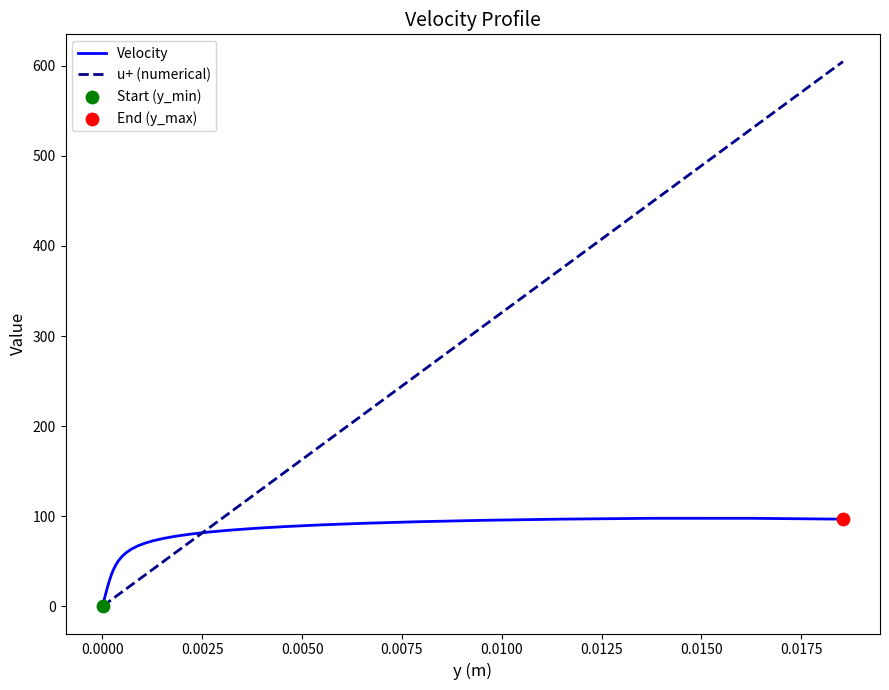

At how many categories does at least one series exceed 249?

6